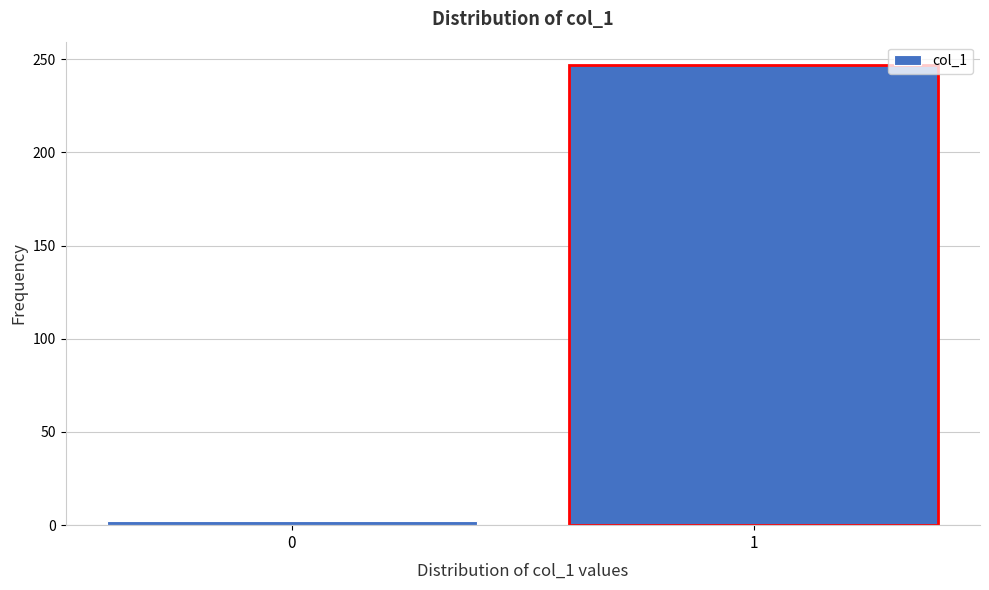

Reading right to left, transcribe all the data shown in this chart.

247	2